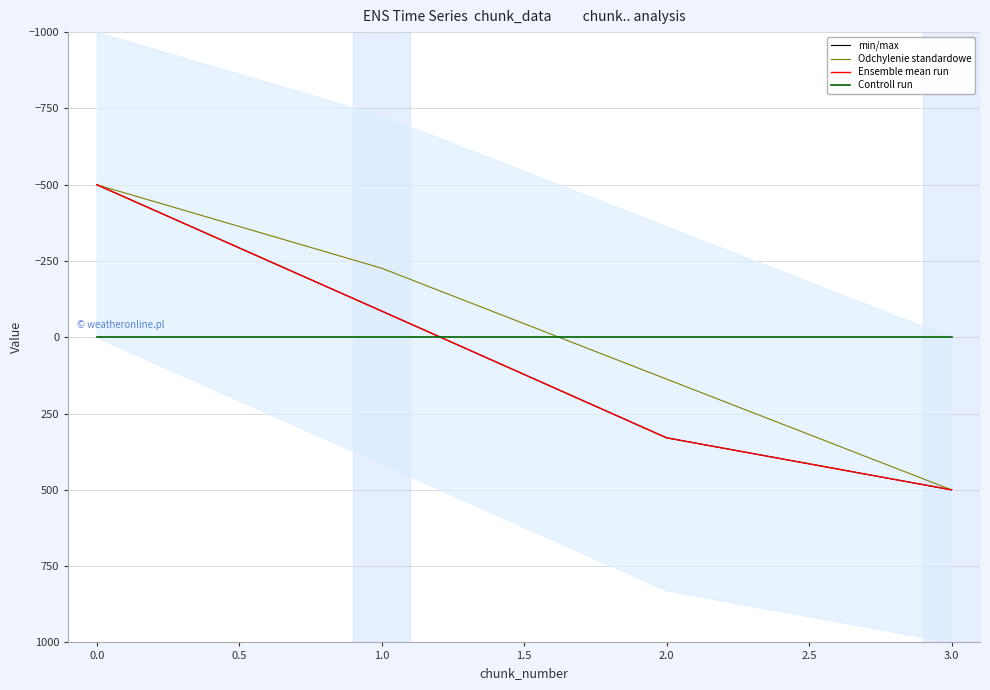

How many lines are shown in the chart?

4